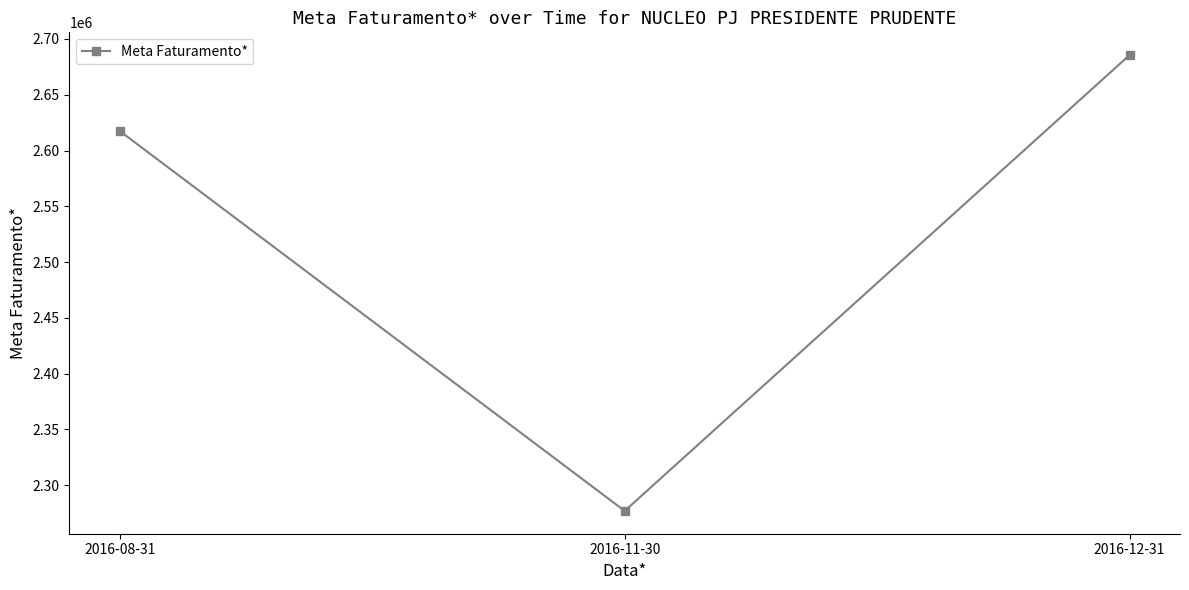

How many lines are shown in the chart?

1